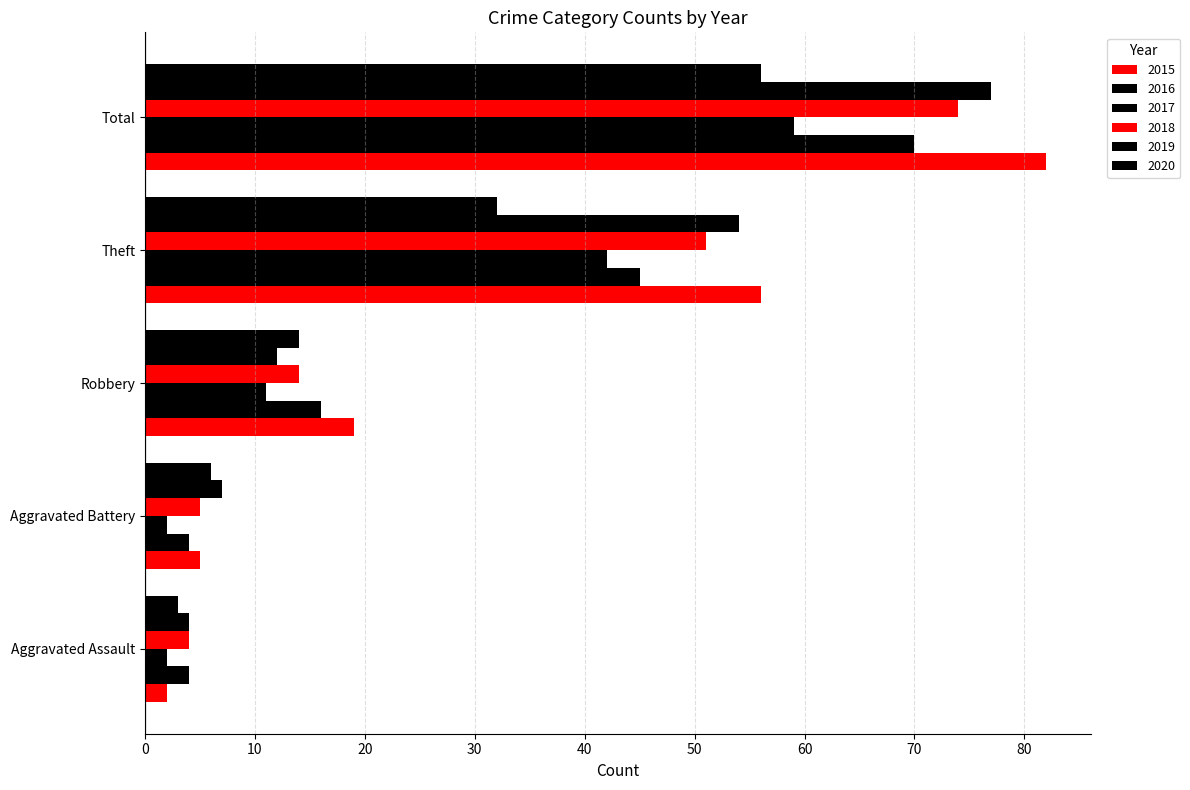

The 2018 series shows 14 at Robbery. True or false?

True